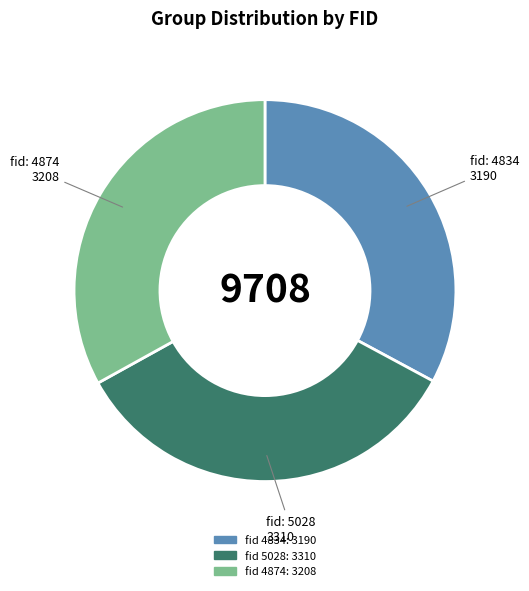

Count the number of slices in the pie.

3